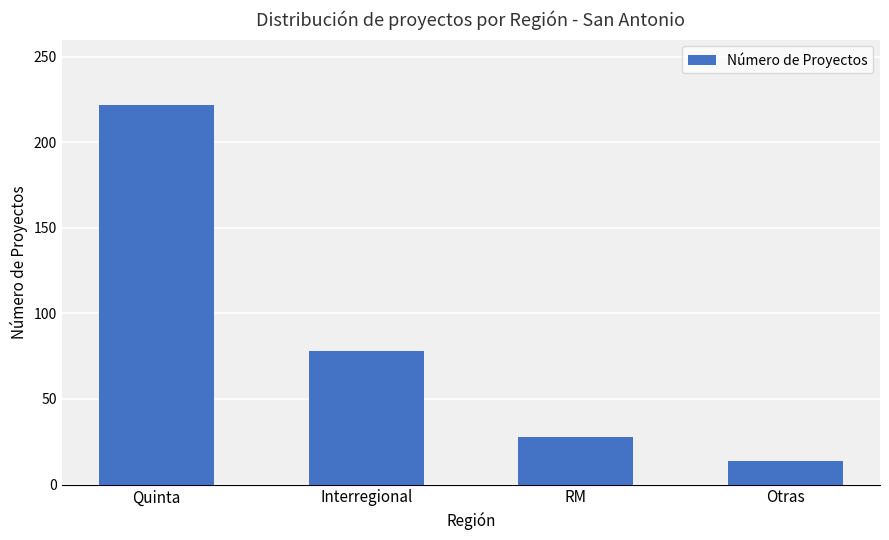

Rank the categories by value from lowest to highest.

Otras, RM, Interregional, Quinta